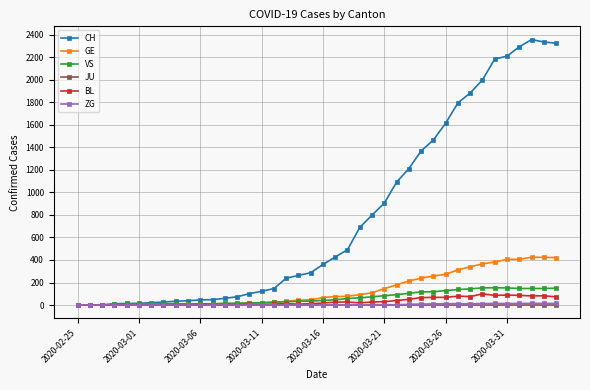

Which series has the widest spread of values?

CH